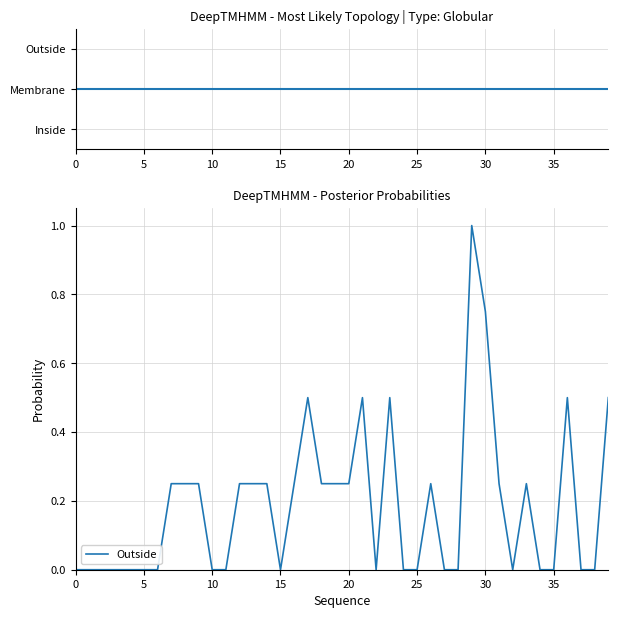

How many Outside values are between 0 and 1?

40